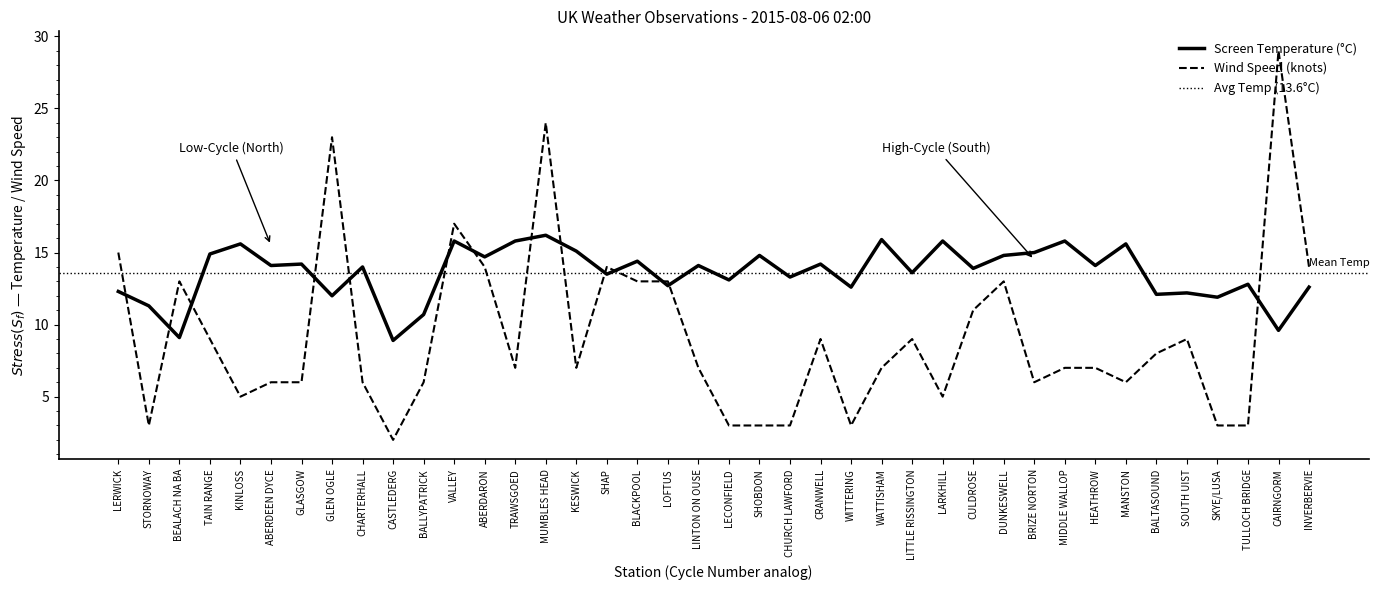

Rank the series by their average value, from lowest to highest.

Wind Speed, Screen Temperature